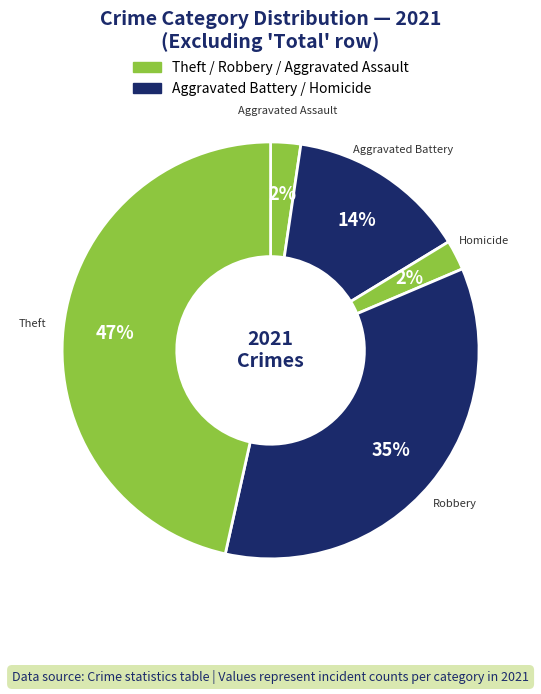

How many slices are in this pie chart?

5